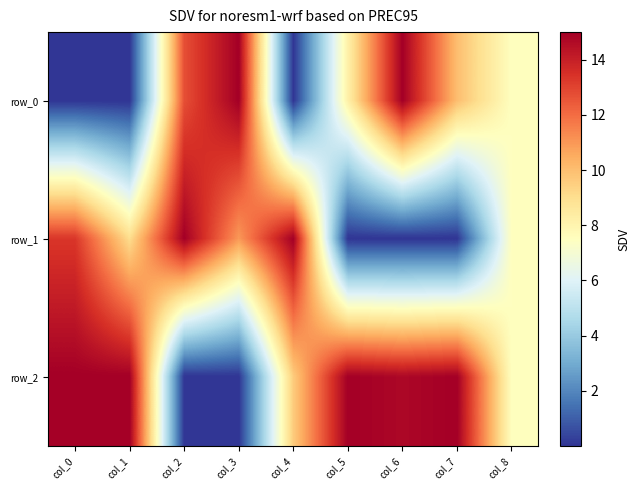

How many data points in row_0 are less than 8?

4